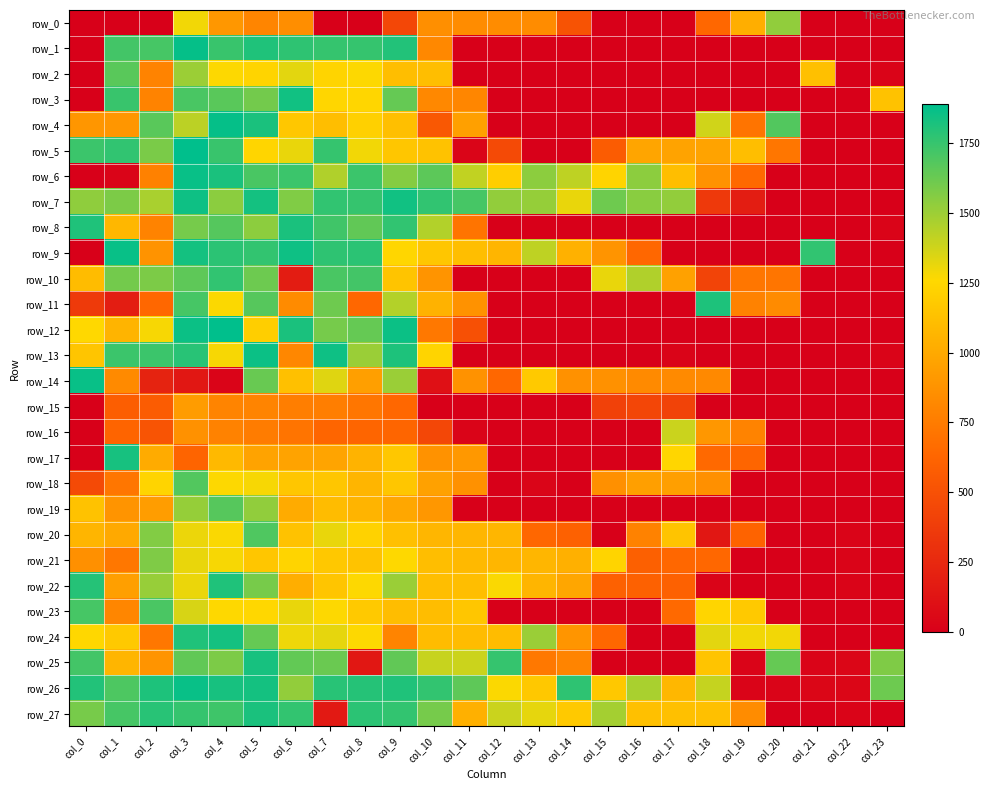

What is the spread (max minus min) of values at col_13?

1538